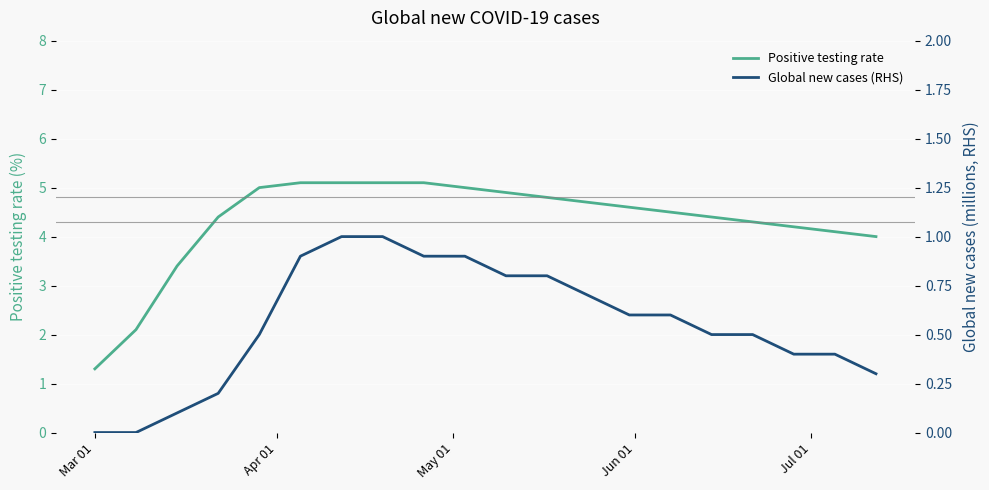

True or false: Global new cases (RHS) and Positive testing rate cross at least once.

False